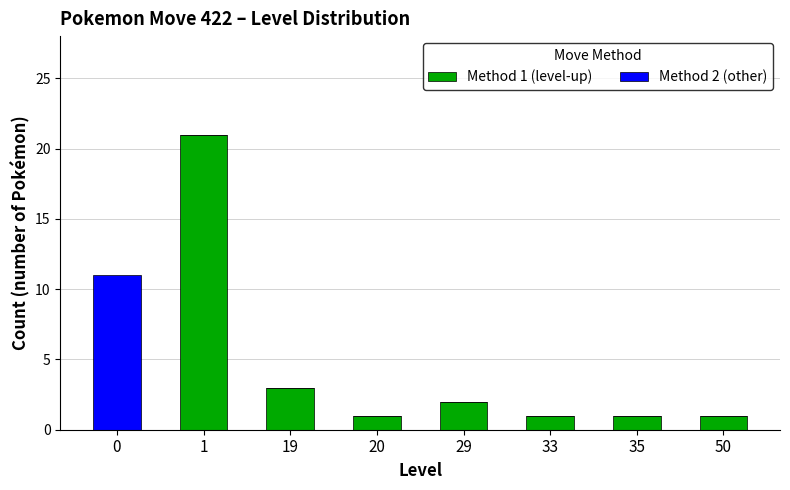

What is the maximum value for Method 1 (level-up)?

21